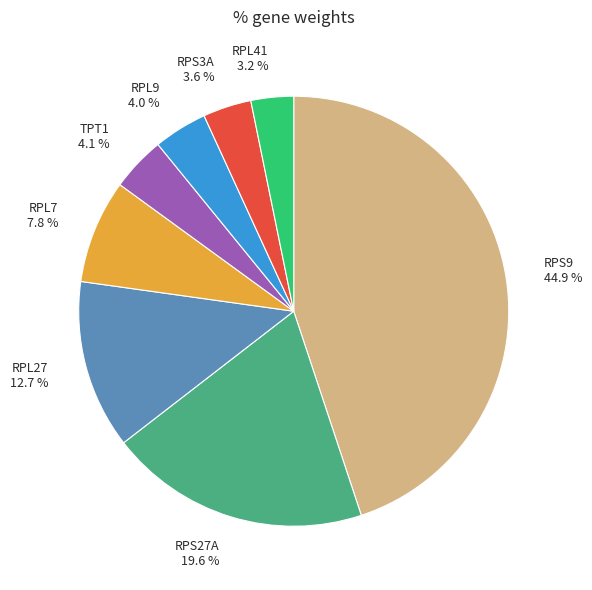

What percentage is NOT represented by RPS3A?

96.4%